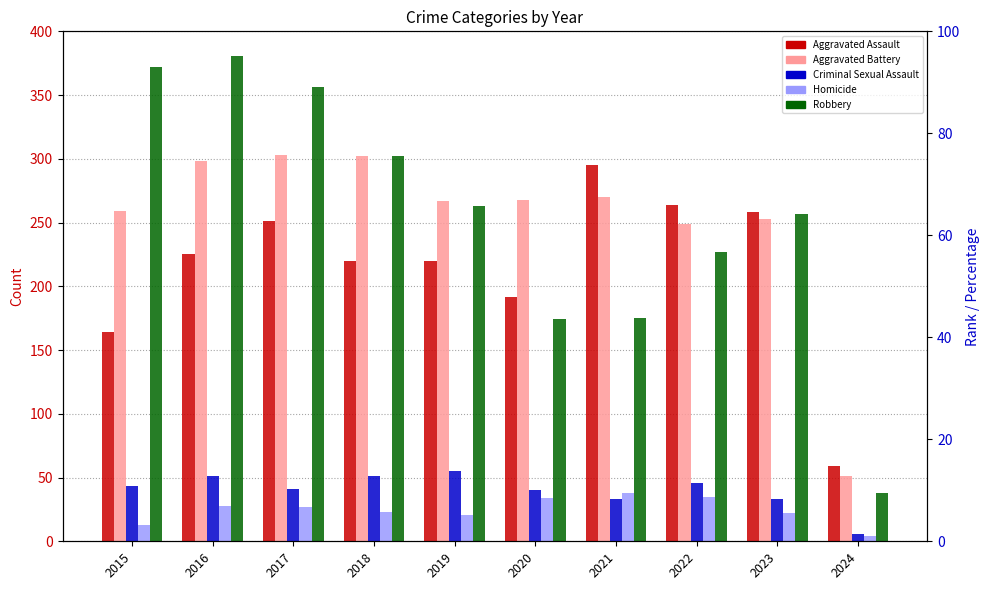

Which series changed the most between 2016 and 2024?

Robbery